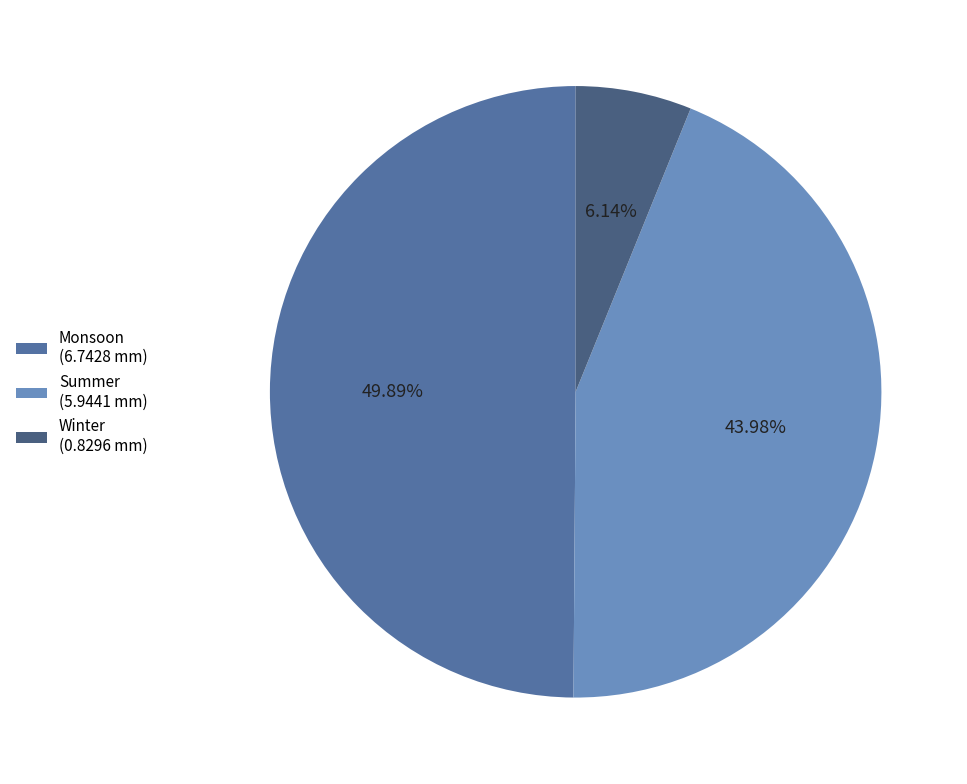

To the nearest percent, what percentage of the pie is Winter?

6%